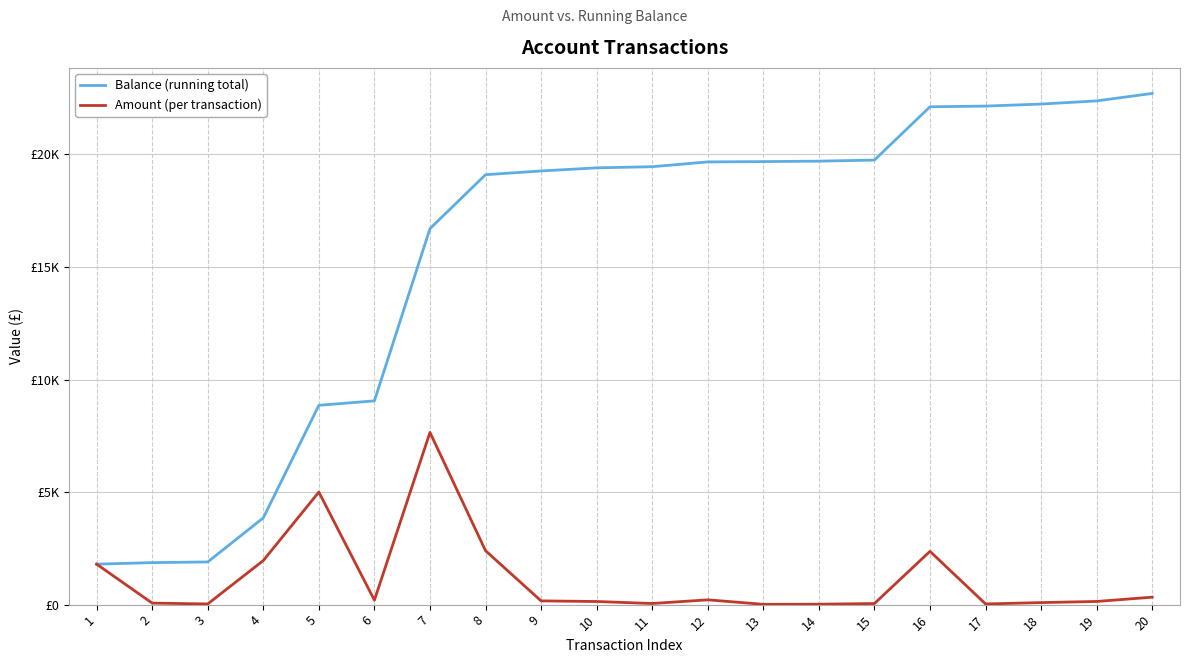

The value of Balance (running total) at 5 is 5067.2. True or false?

False